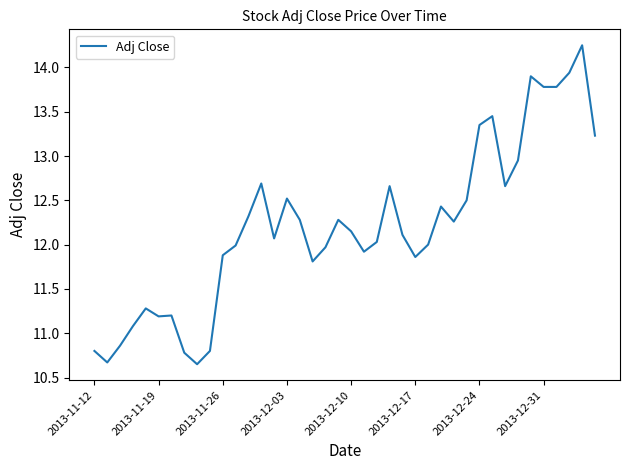

What is the difference between the maximum and minimum values?

3.6